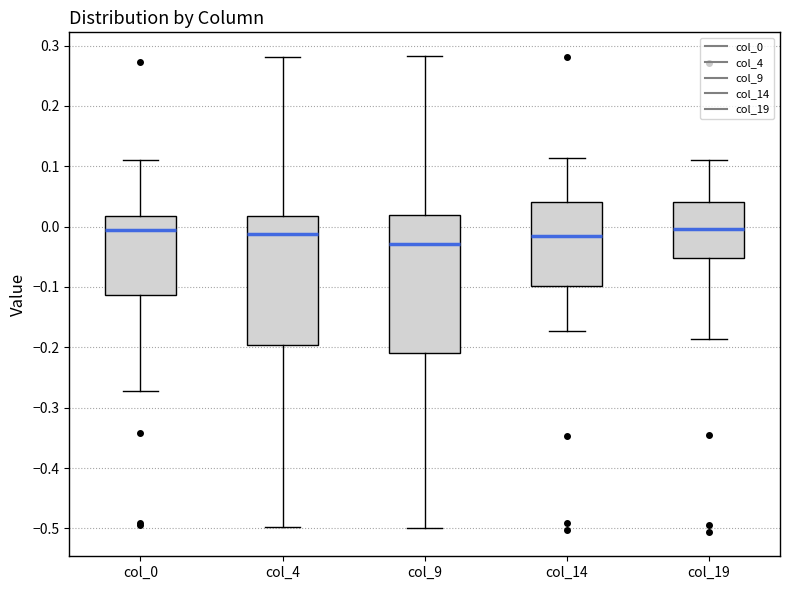

Comparing the boxes themselves (not the whiskers), which one is the tallest?

col_9